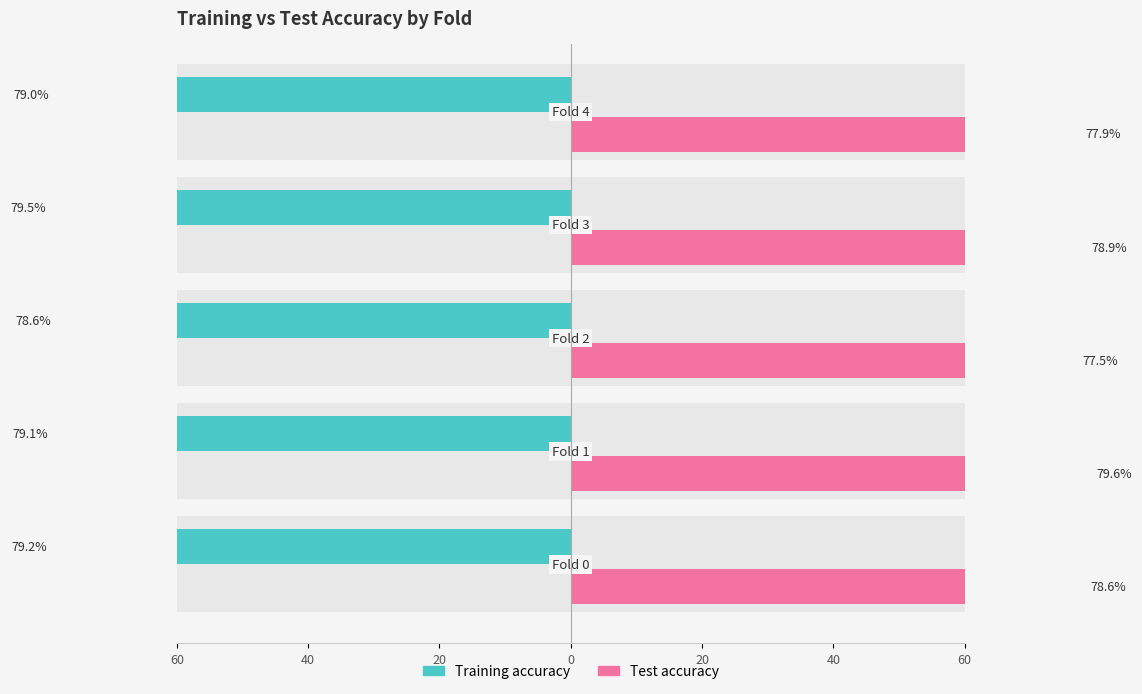

How many groups of bars are there?

5